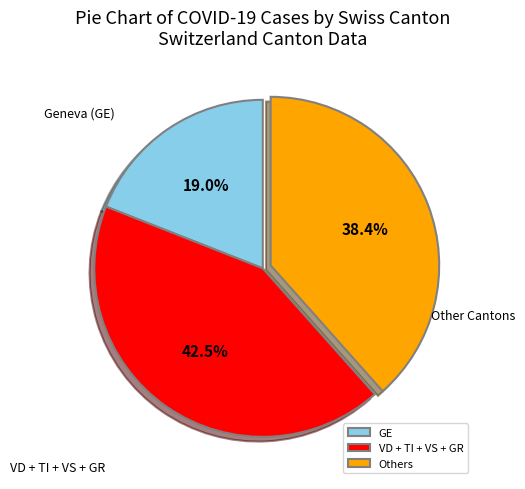

Does Others account for over 50% of the chart?

No